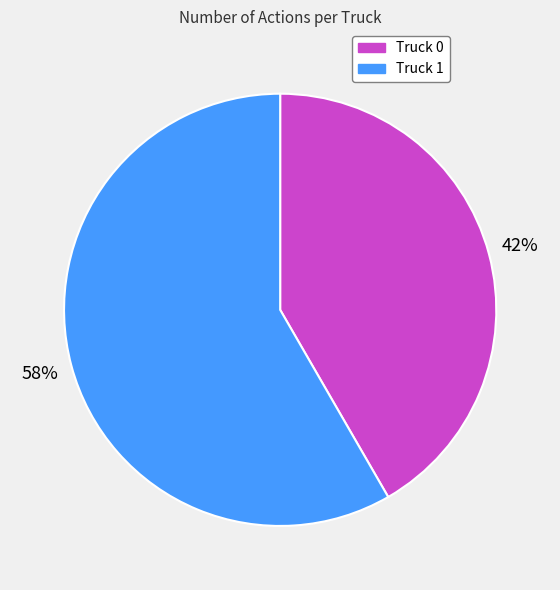

Which slice is the largest?

Truck 1